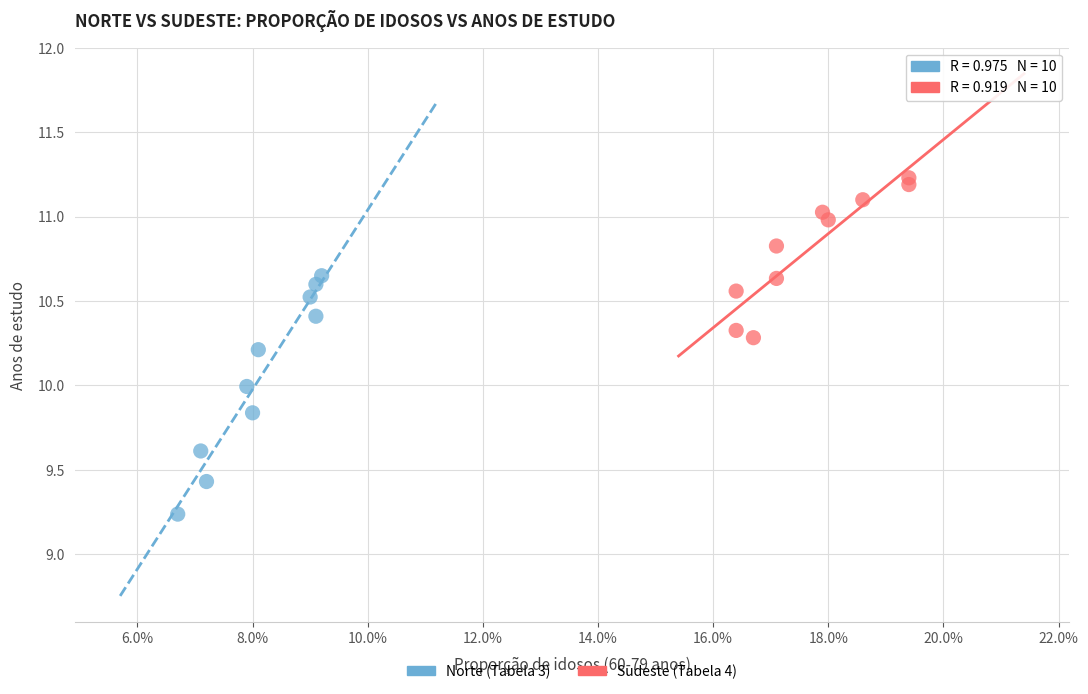

Which series has the largest Y range (max minus min)?

Norte (Tabela 3)